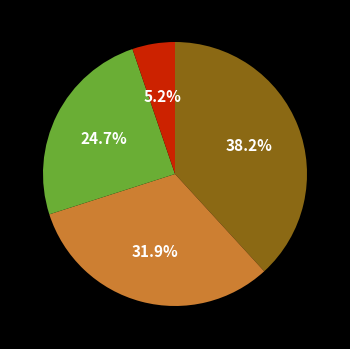

Is there a majority slice in this chart?

No